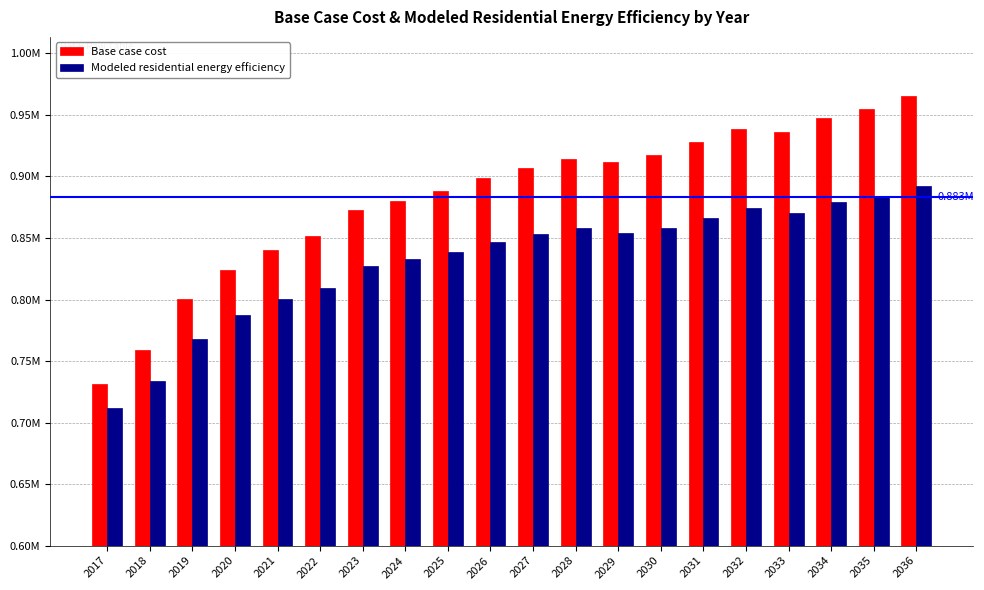

At which category is the sum across all series the highest?

2036